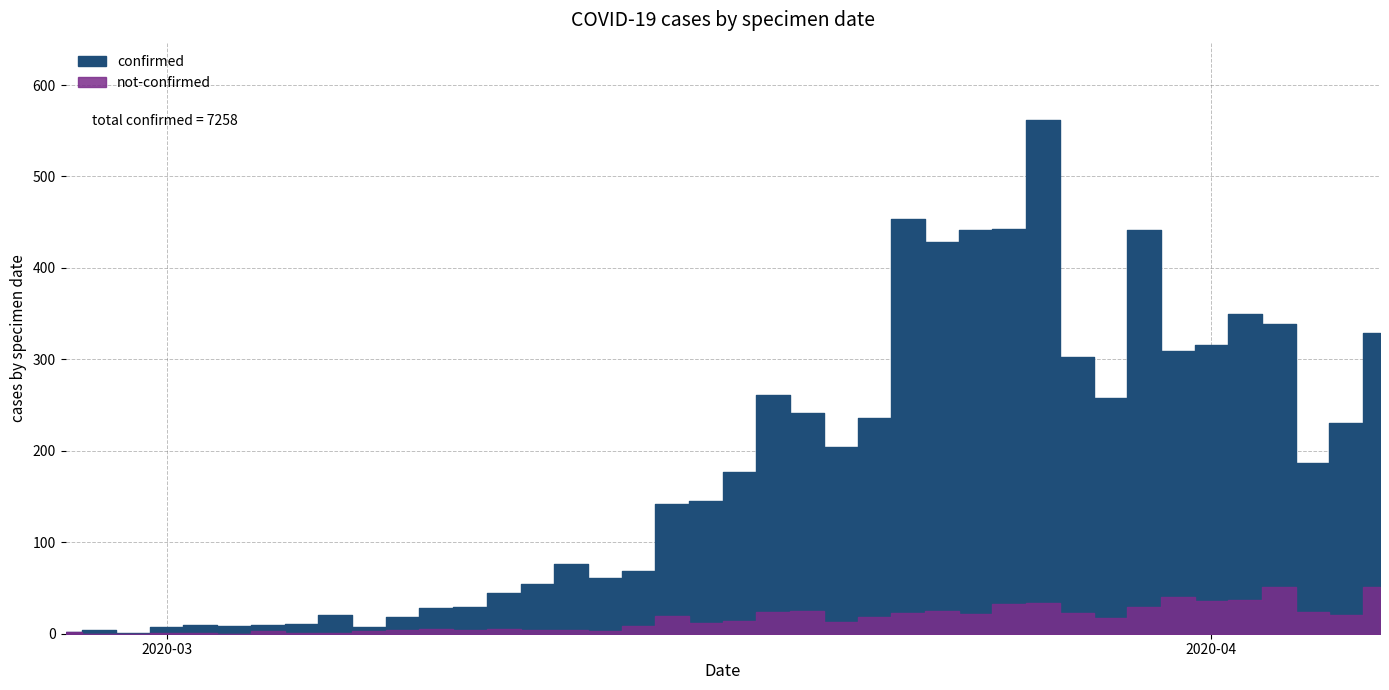

What is the label of the 18th point from the left?

2020-03-15